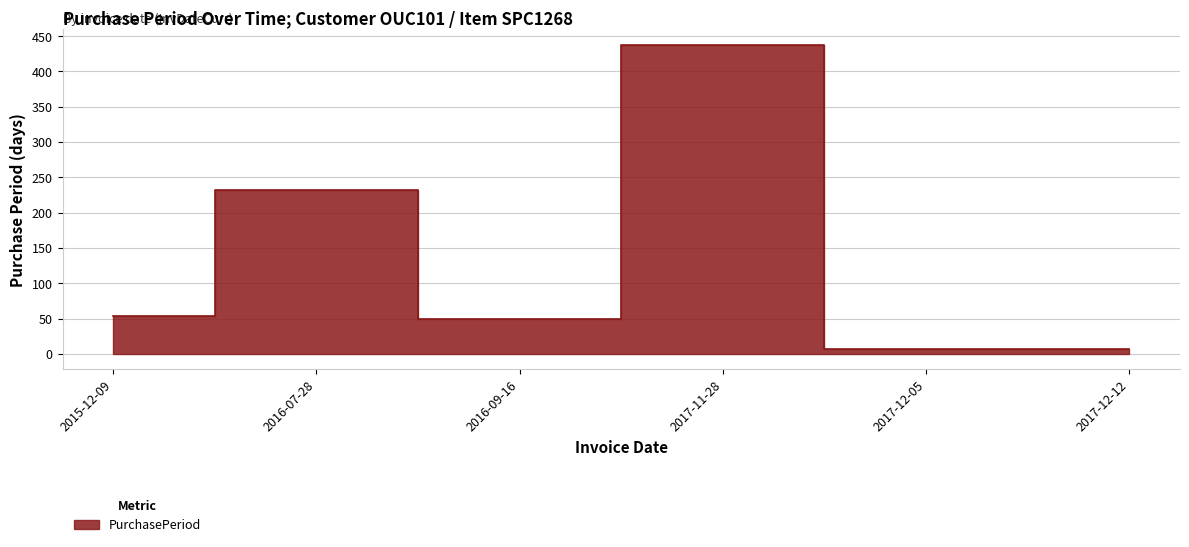

The chart shows a value of 7 at 2017-12-12. True or false?

True